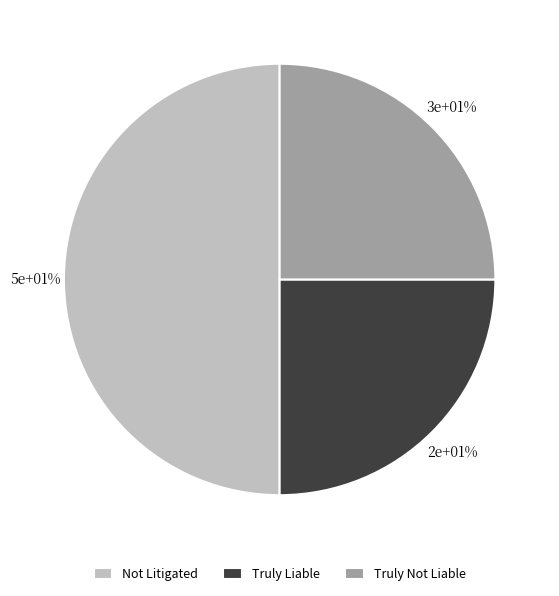

What is the smallest slice in the pie chart?

Truly Liable